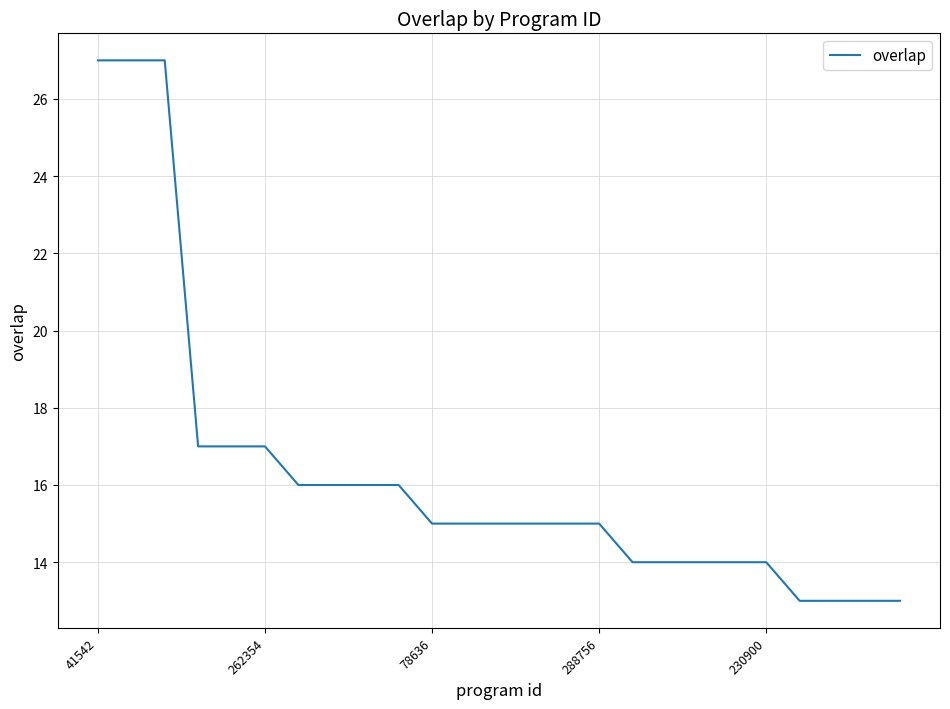

What is the difference between the maximum and minimum values?

14